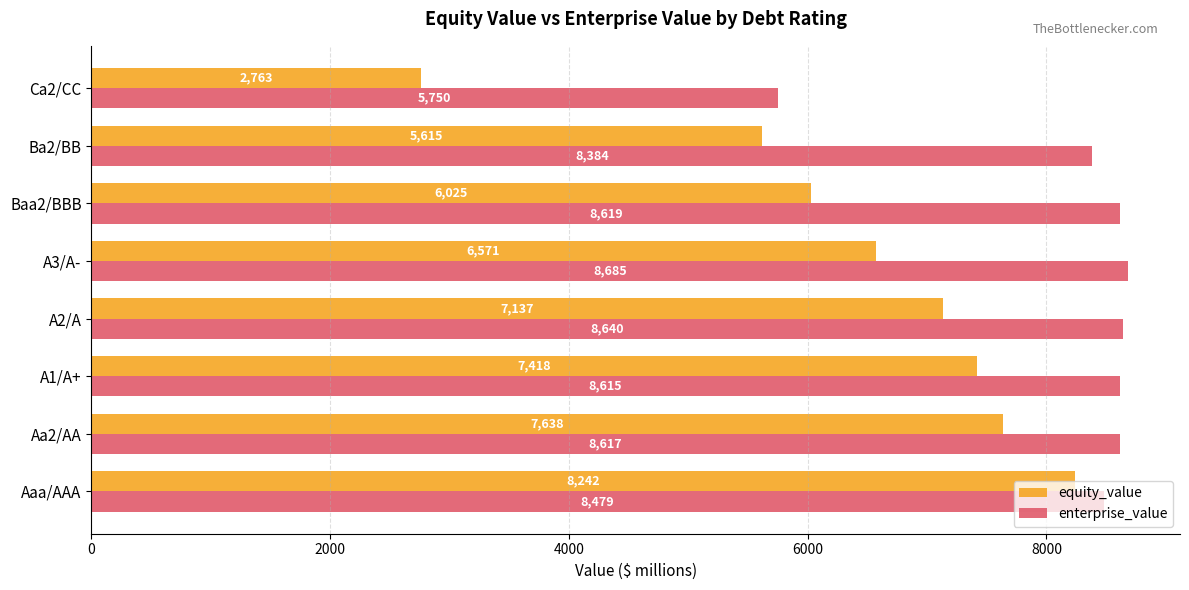

Rank the series by their maximum value, from lowest to highest.

equity_value, enterprise_value